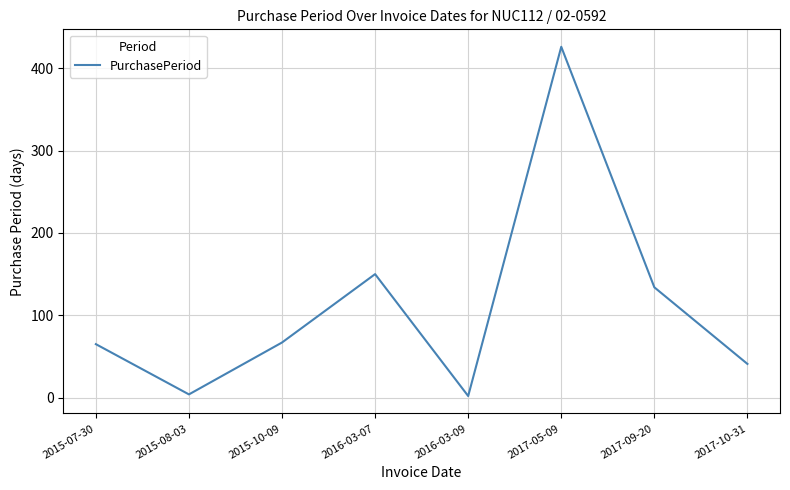

What is the sum of all values?

889